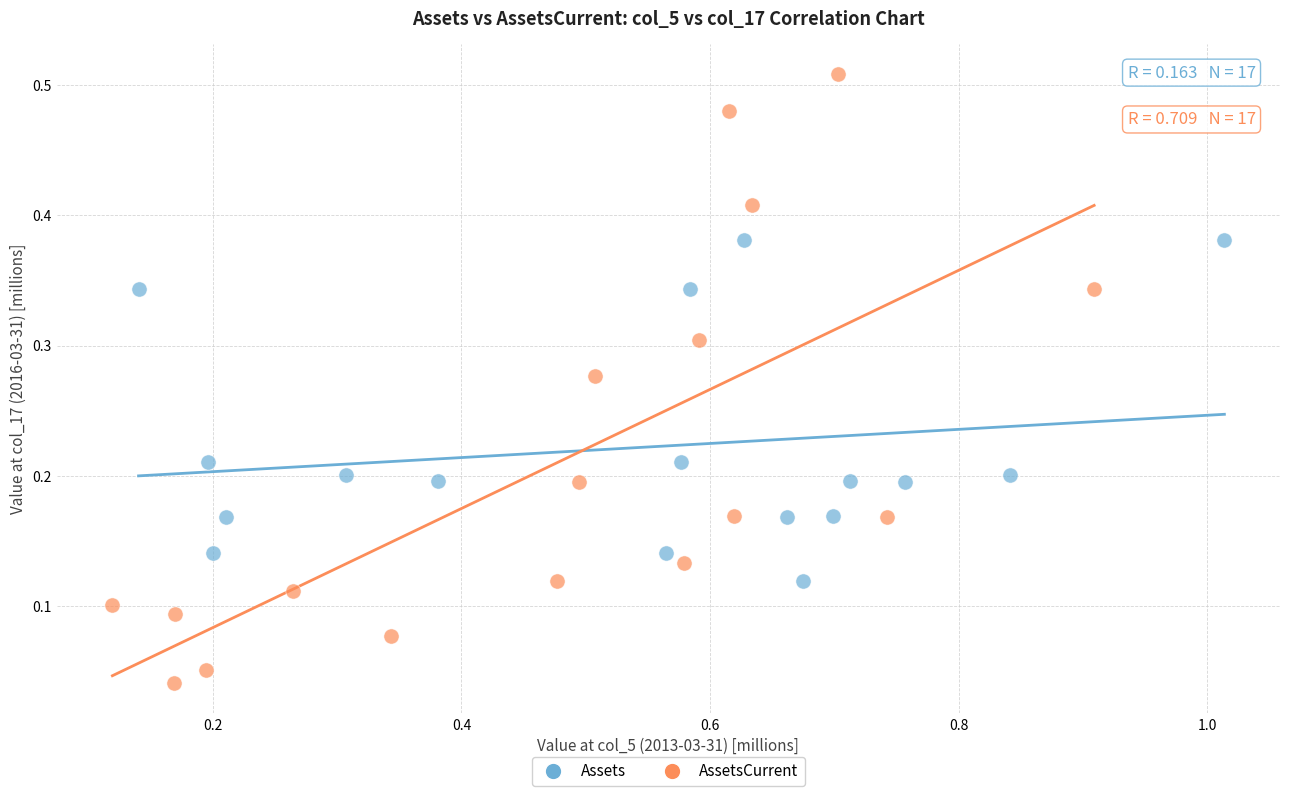

Which series reaches the minimum Y coordinate?

AssetsCurrent